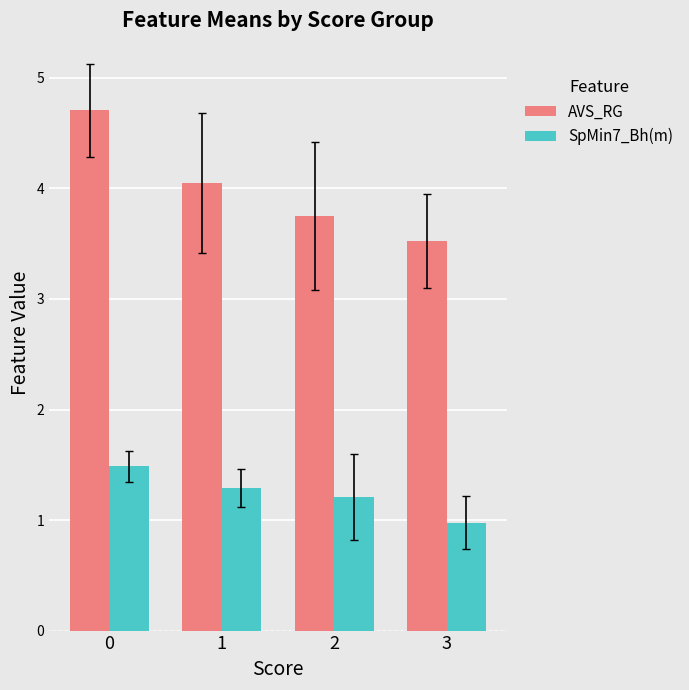

How many bars are there in each group?

2